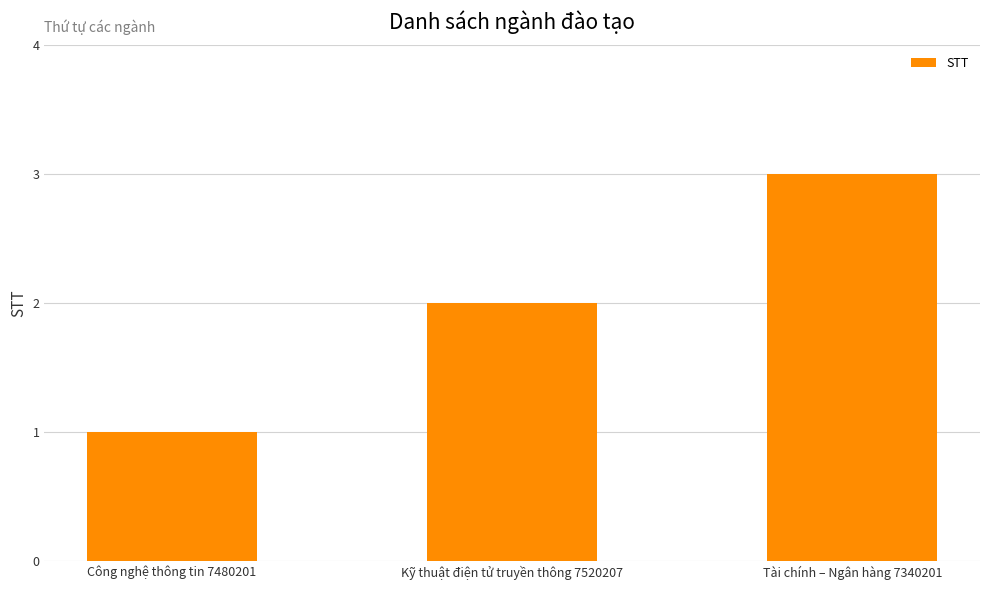

Does the chart contain stacked bars?

No